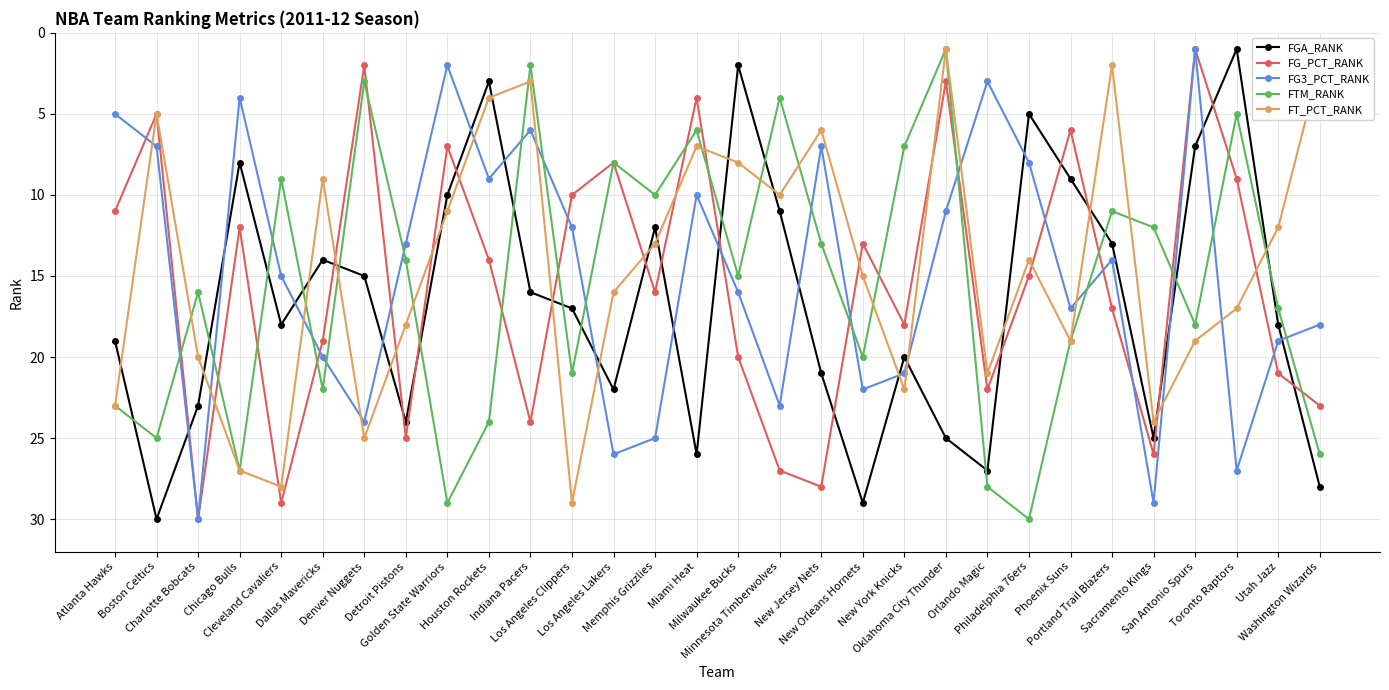

What is the difference between the FG_PCT_RANK values at Dallas Mavericks and Denver Nuggets?

17